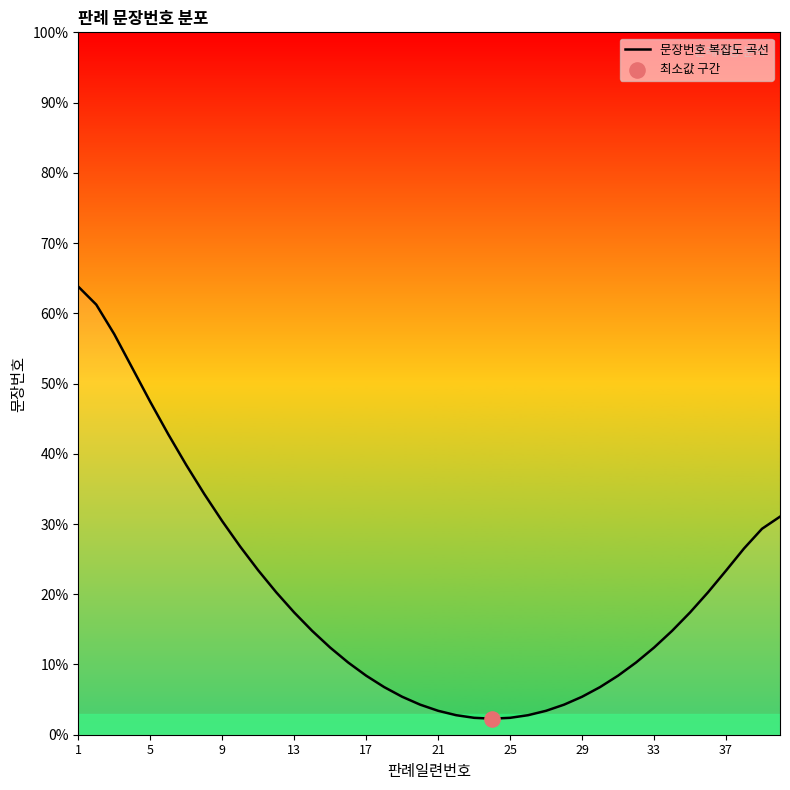

What is the smallest value displayed?

2.3